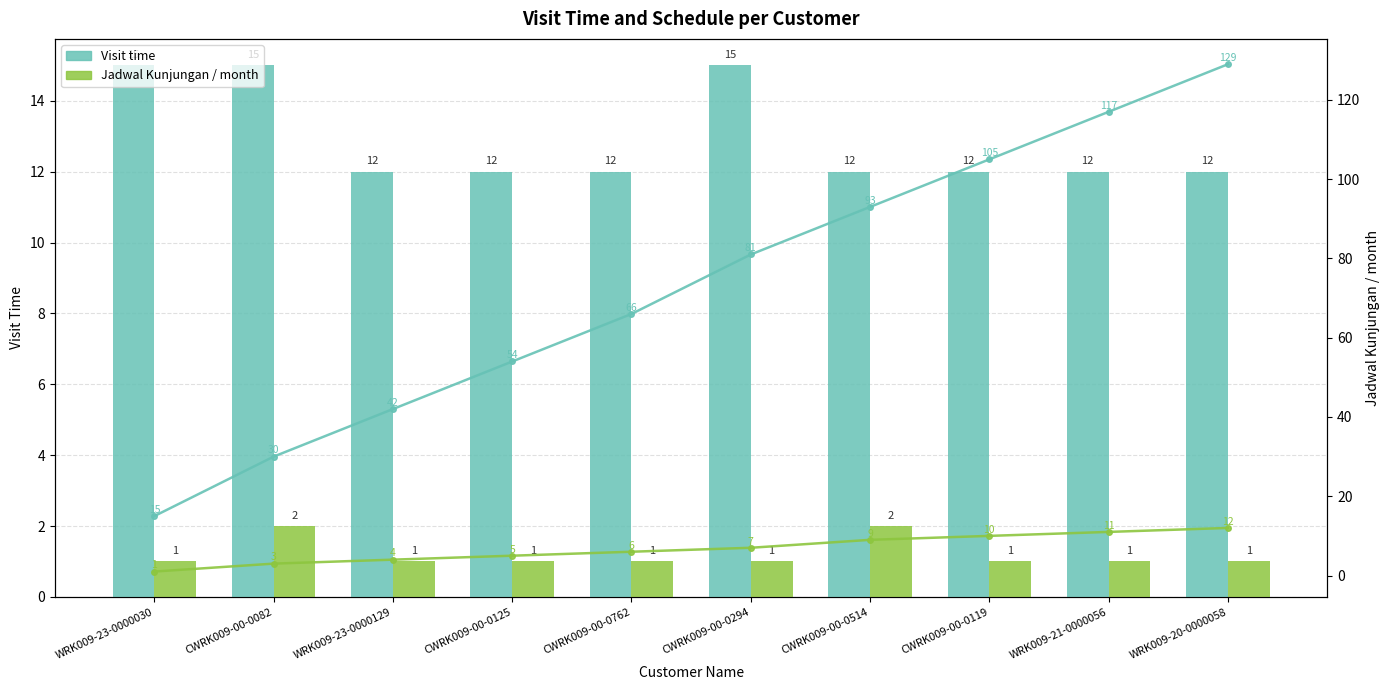

At which category is the sum across all series the highest?

WRK009-20-0000058